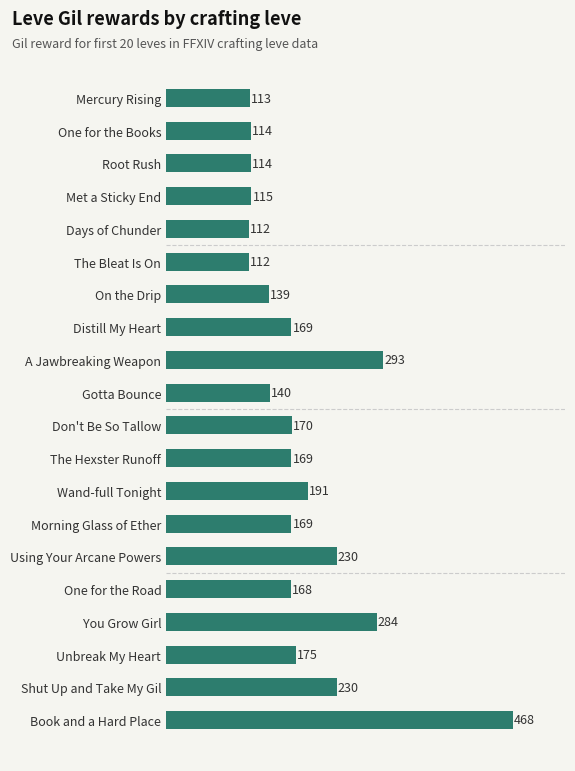

Between Book and a Hard Place and The Hexster Runoff, which is larger?

Book and a Hard Place